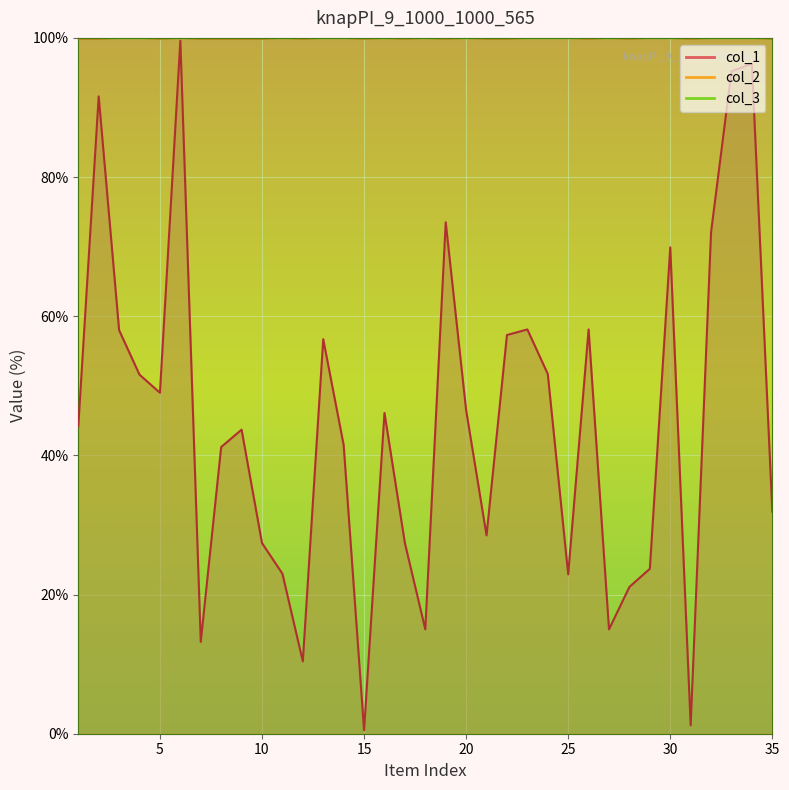

What is the difference between the col_1 values at 2 and 31?

90.4